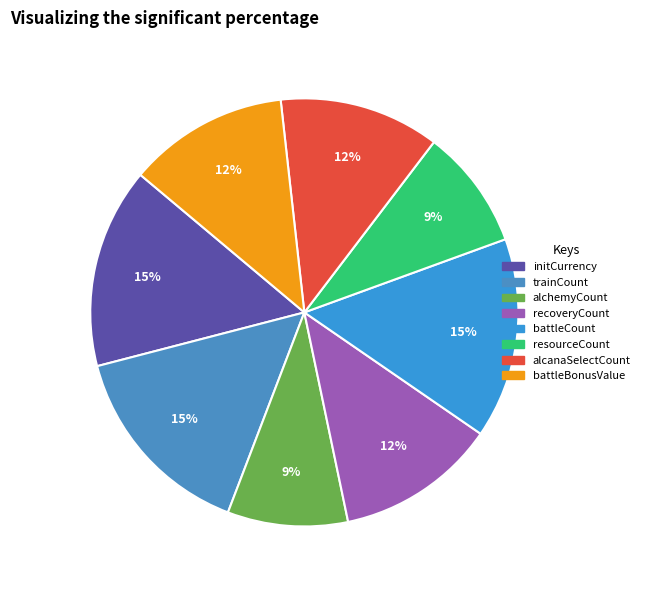

Which slice is the smallest?

alchemyCount